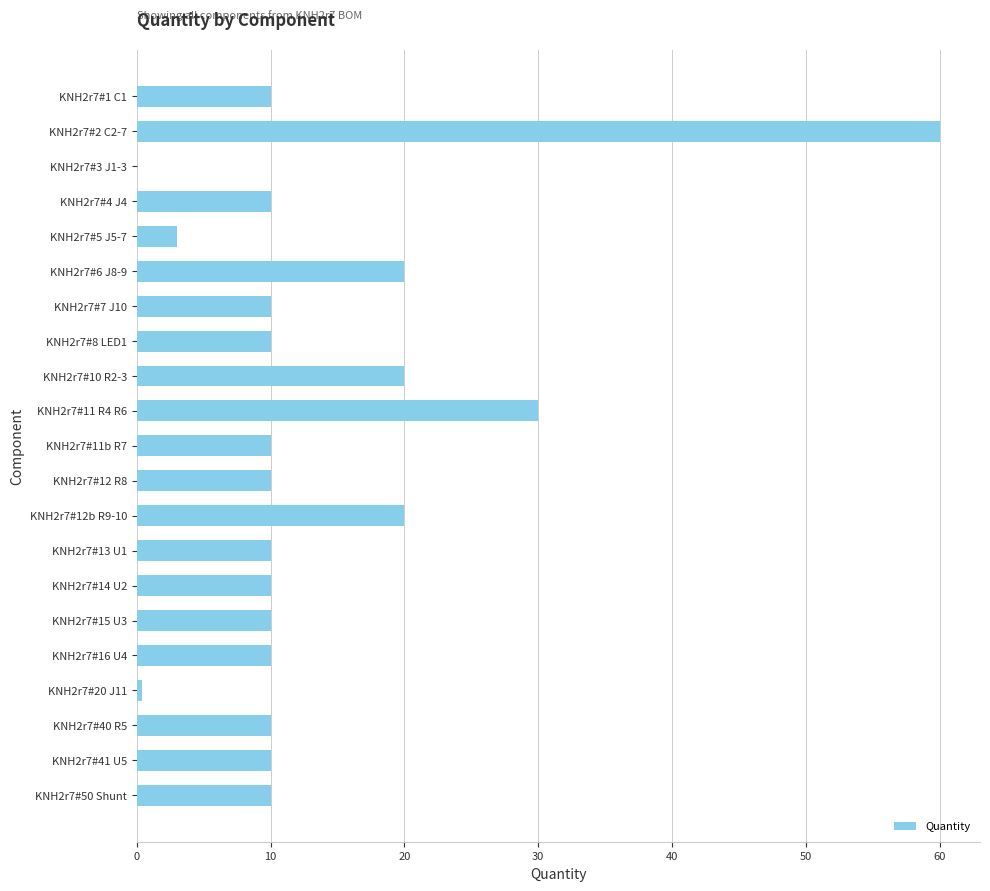

The chart shows a value of 13.1 at KNH2r7#15 U3. True or false?

False